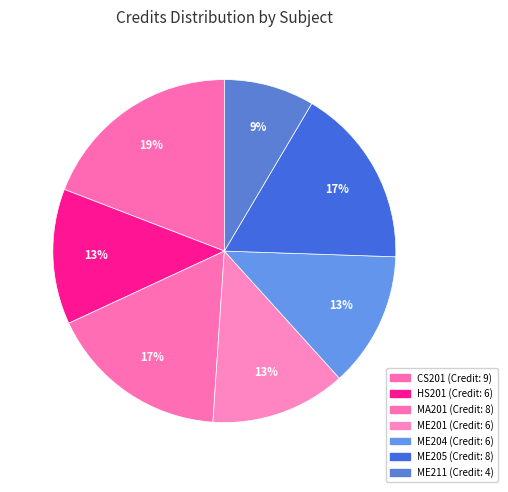

Combined, do MA201 and ME205 account for over 50%?

No